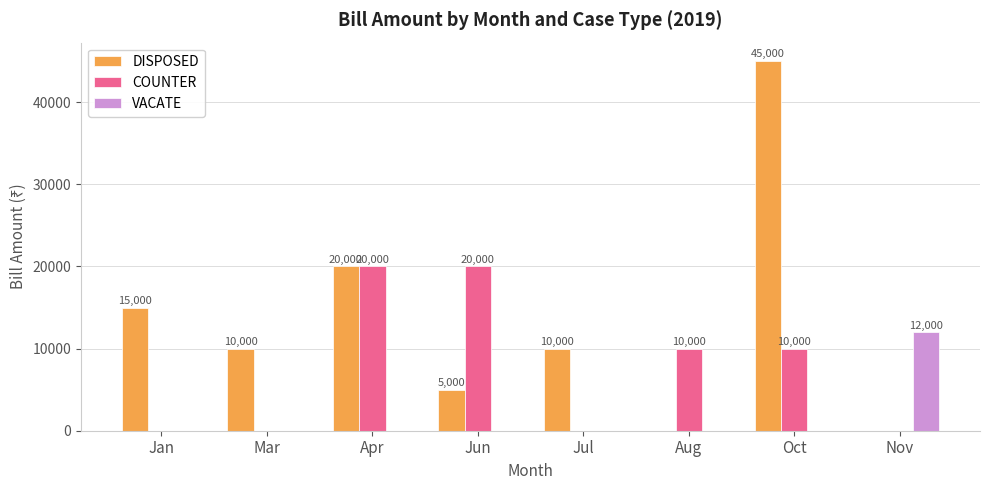

What is the average value of the VACATE series?

1500